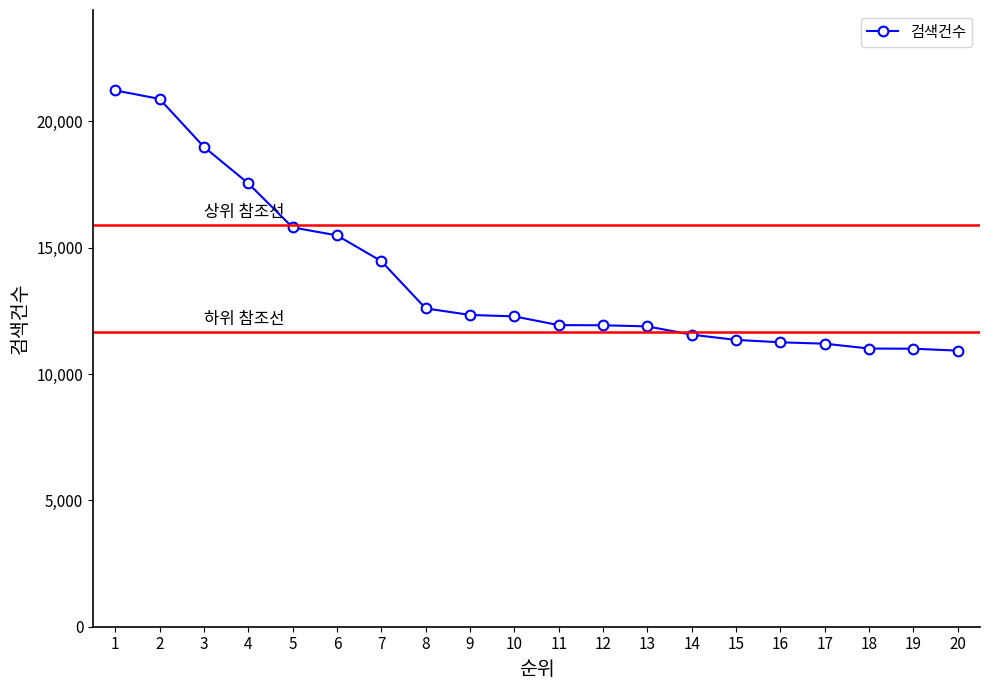

Approximately how many times larger is the value at 4 compared to 12?

1.5